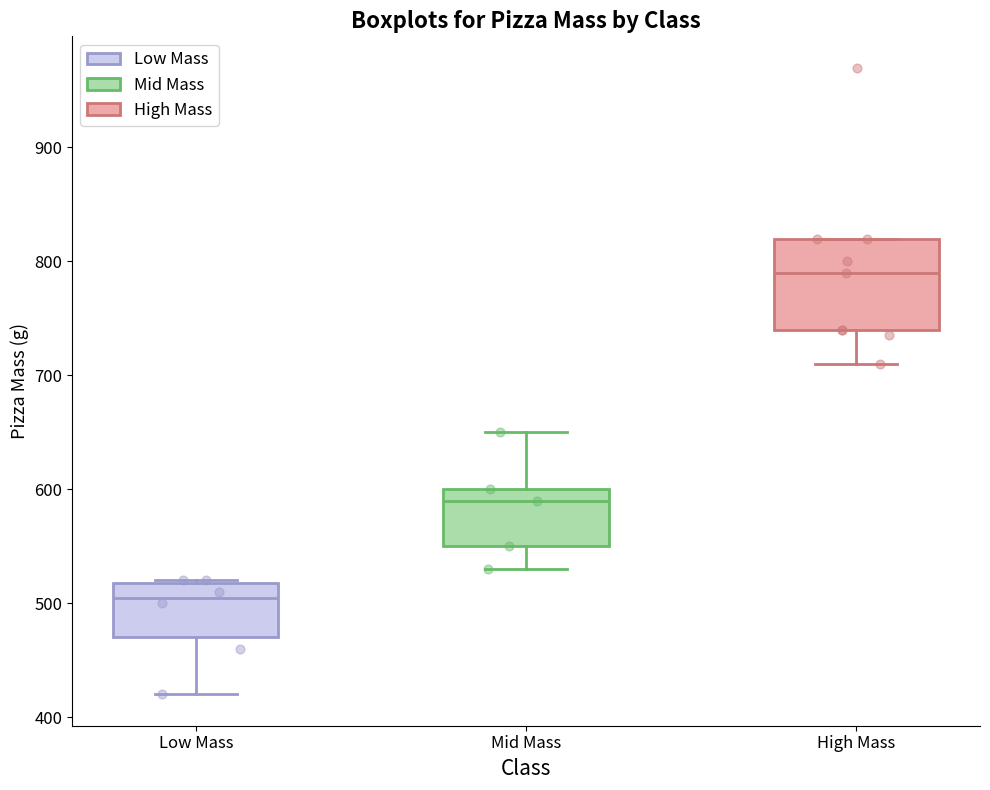

Reading left to right, read every box against the y-axis: the position of its median line, the range the box covers, and the ends of its whiskers. The values are not printed on the chart, so give them approximately, as read against the axis.

Low Mass: median 510, box 470 to 520, whiskers 420 to 520
Mid Mass: median 590, box 550 to 600, whiskers 530 to 650
High Mass: median 790, box 740 to 820, whiskers 710 to 820